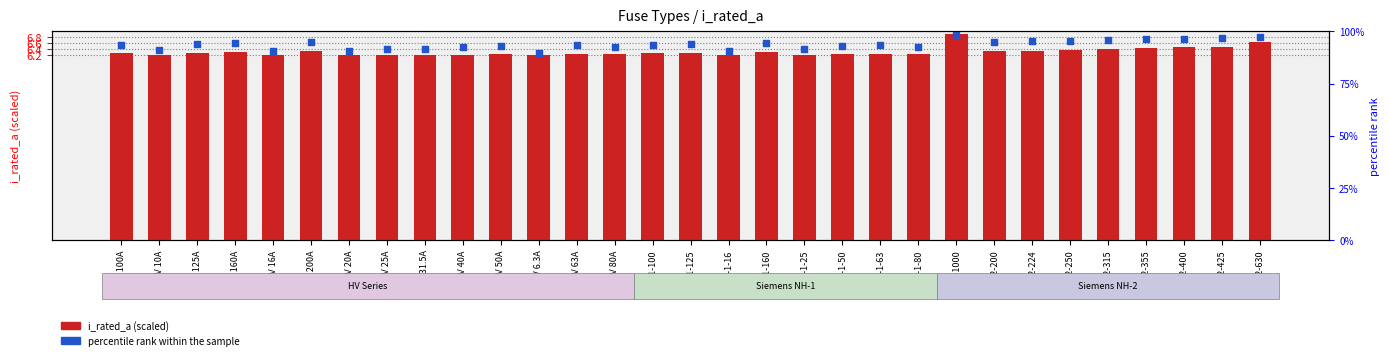

Which series has the largest total across all categories?

percentile rank within sample